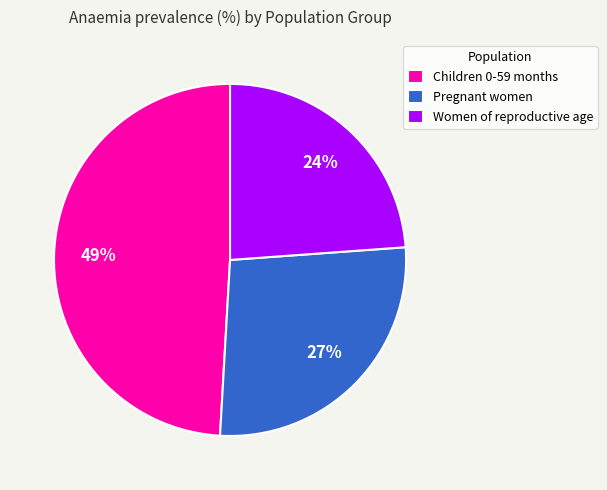

How many slices are in this pie chart?

3